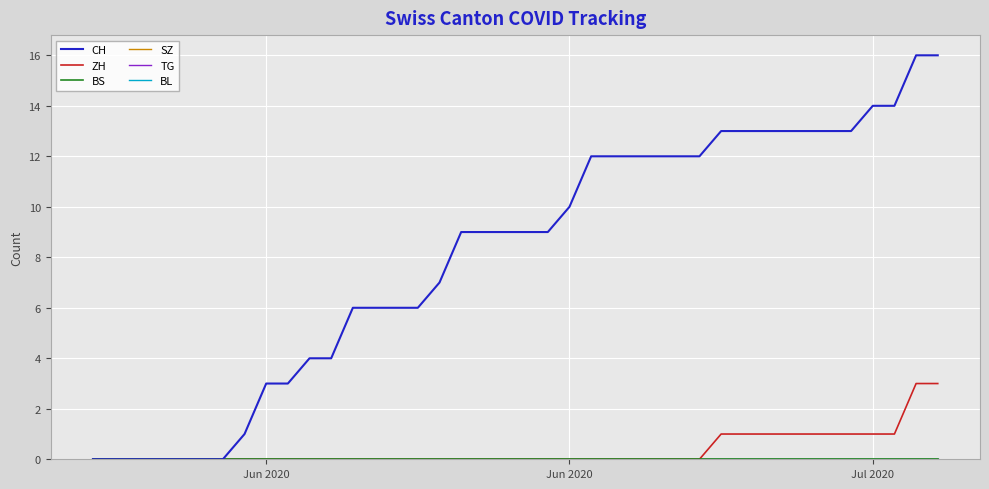

Does the chart have visible grid lines?

Yes